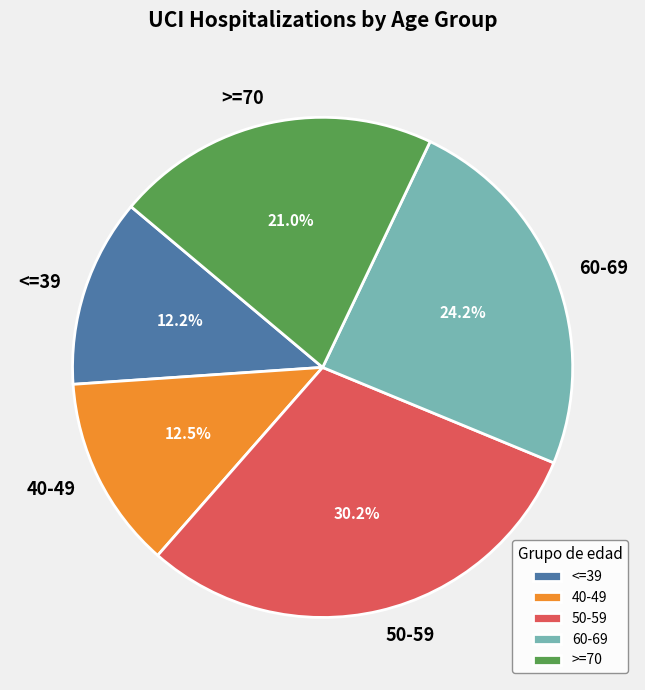

How much of the chart is everything except 50-59?

69.8%